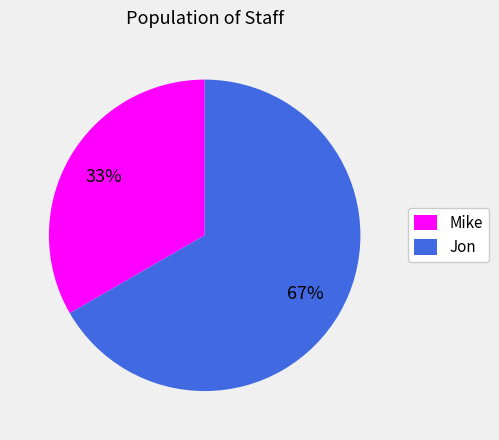

What is the largest slice in the pie chart?

Jon